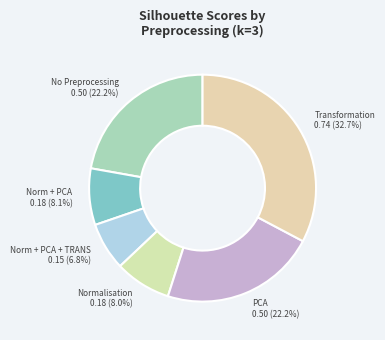

What percentage is the Norm + PCA + TRANS slice, to the nearest percent?

7%